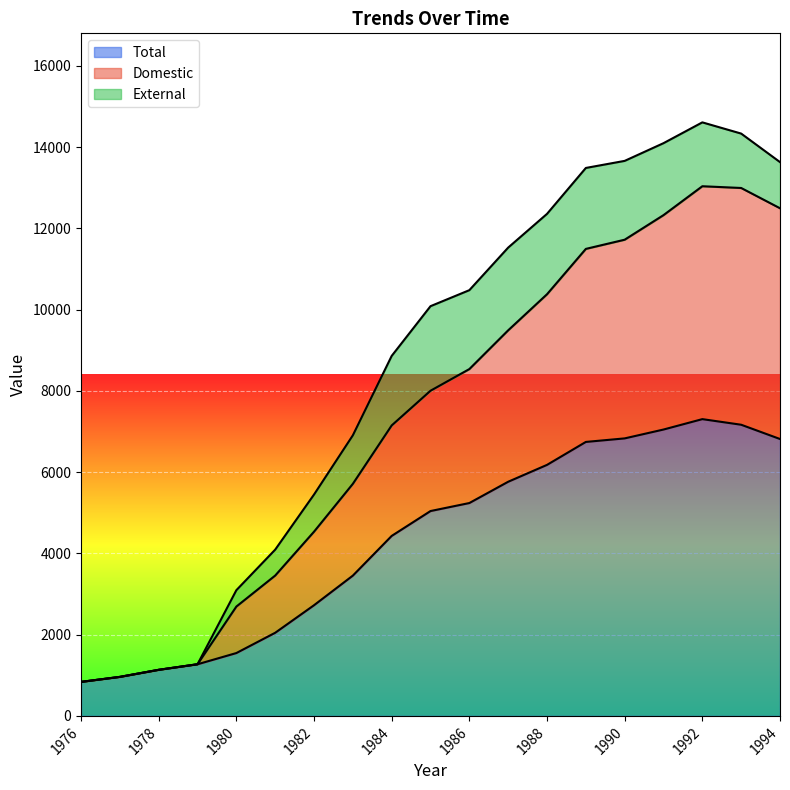

What value does the Total series have at 1982, to the nearest 10?

2720